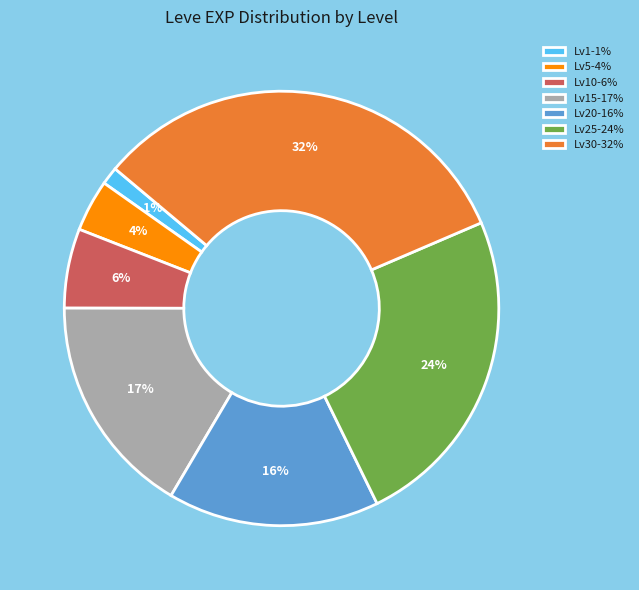

Is there any slice that represents more than half of the pie?

No